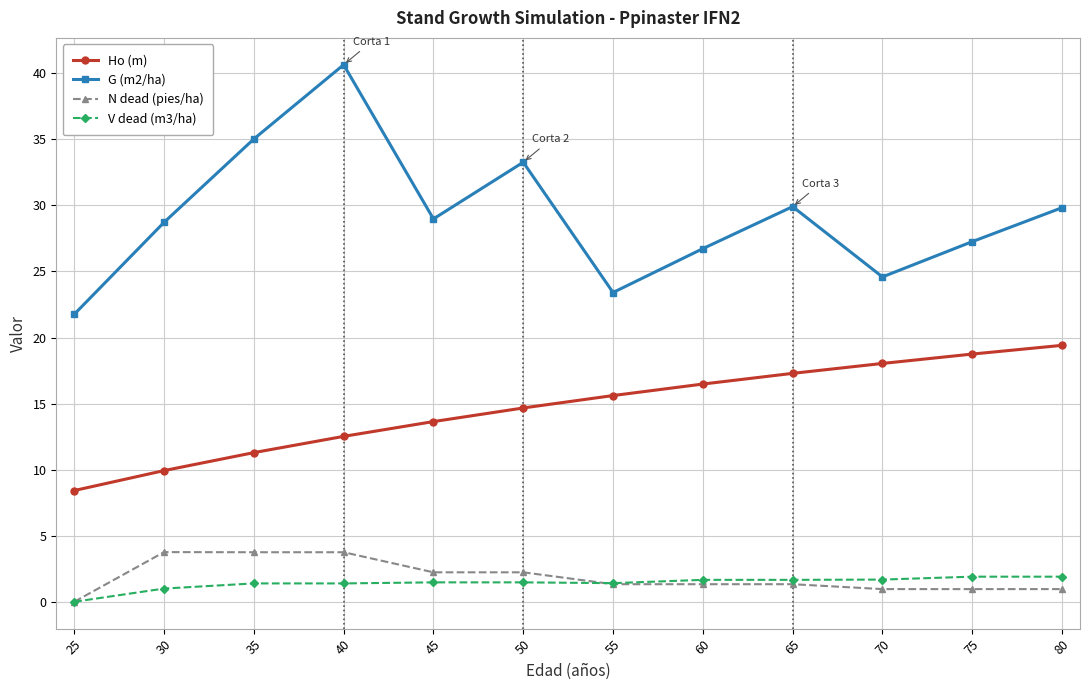

Between 40 and 45, which series saw the biggest shift?

G (m2/ha)